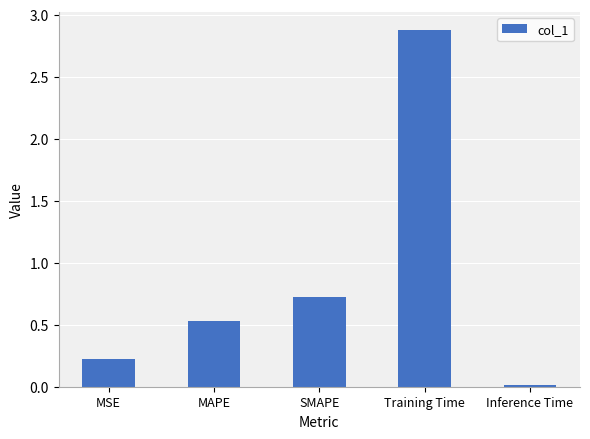

What is the change in value from Training Time to Inference Time?

-2.9